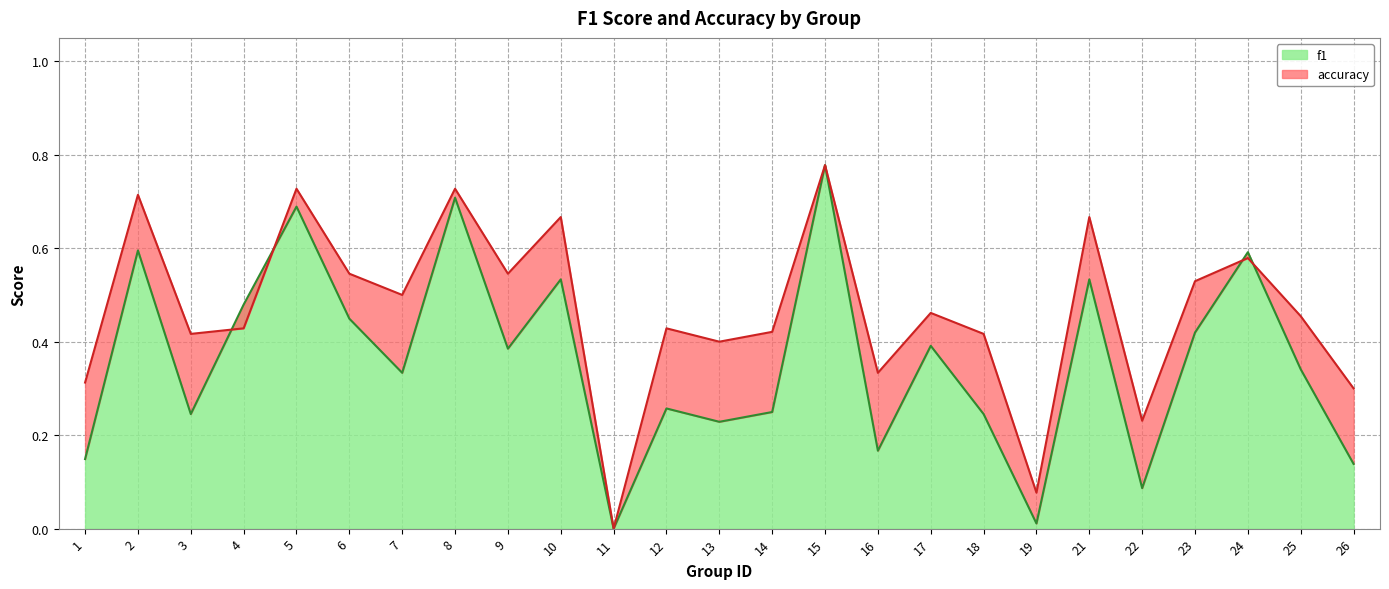

Which series ends up on top after the final intersection of f1 and accuracy?

accuracy